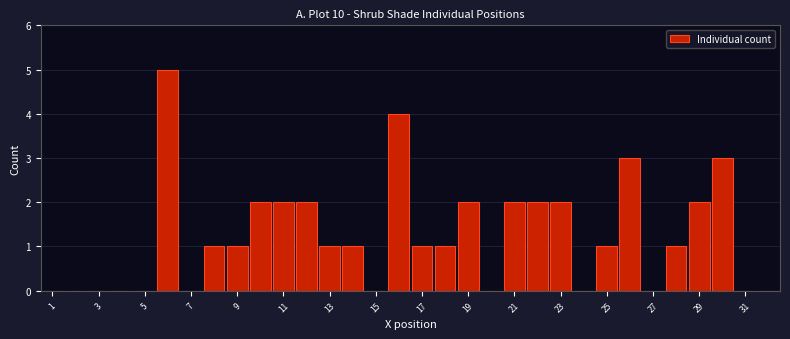

Reading left to right, transcribe this chart: for each bar, give the range it covers on the x-axis and its height. Neither the bar edges nor the heights are printed on the chart, so give them approximately, as read against the axes.

0.5 to 1.5: 0
1.5 to 2.5: 0
2.5 to 3.5: 0
3.5 to 4.5: 0
4.5 to 5.5: 0
5.5 to 6.5: 5
6.5 to 7.5: 0
7.5 to 8.5: 1
8.5 to 9.5: 1
9.5 to 10.5: 2
10.5 to 11.5: 2
11.5 to 12.5: 2
12.5 to 13.5: 1
13.5 to 14.5: 1
14.5 to 15.5: 0
15.5 to 16.5: 4
16.5 to 17.5: 1
17.5 to 18.5: 1
18.5 to 19.5: 2
19.5 to 20.5: 0
20.5 to 21.5: 2
21.5 to 22.5: 2
22.5 to 23.5: 2
23.5 to 24.5: 0
24.5 to 25.5: 1
25.5 to 26.5: 3
26.5 to 27.5: 0
27.5 to 28.5: 1
28.5 to 29.5: 2
29.5 to 30.5: 3
30.5 to 31.5: 0
31.5 to 32.5: 0